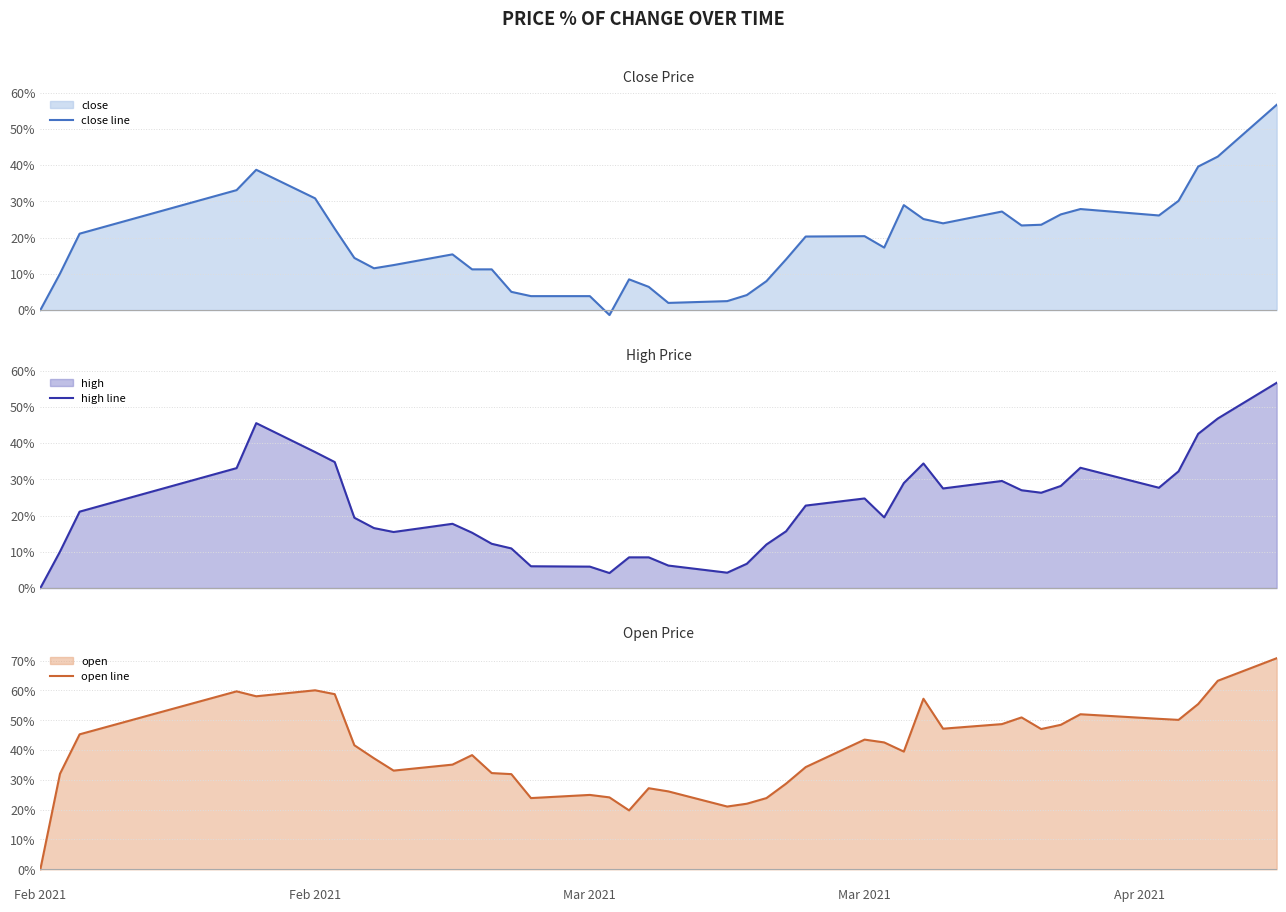

At how many categories does at least one series exceed -1?

40